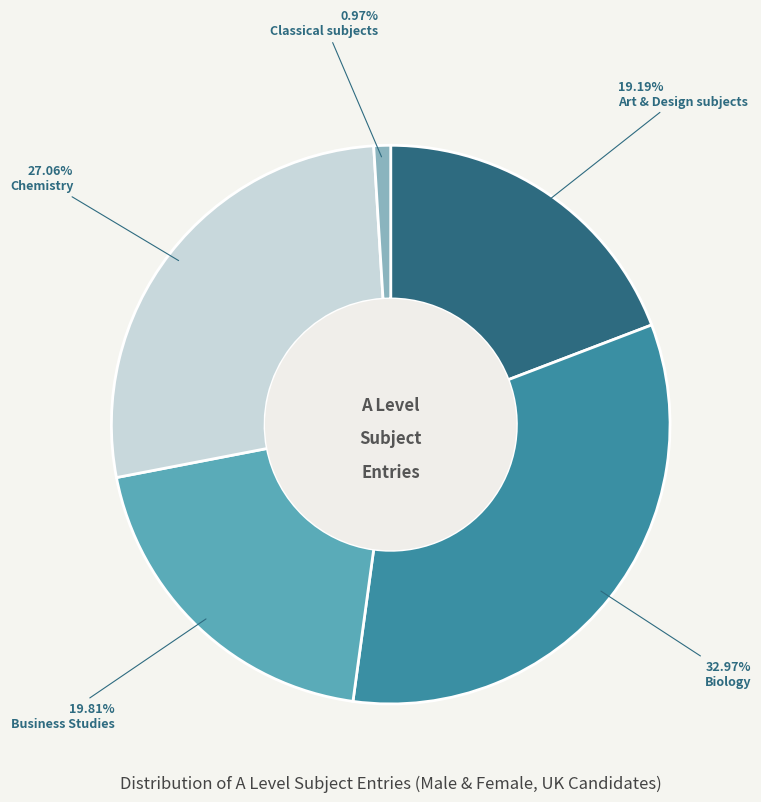

What percentage is the Art & Design subjects slice, to the nearest percent?

19%